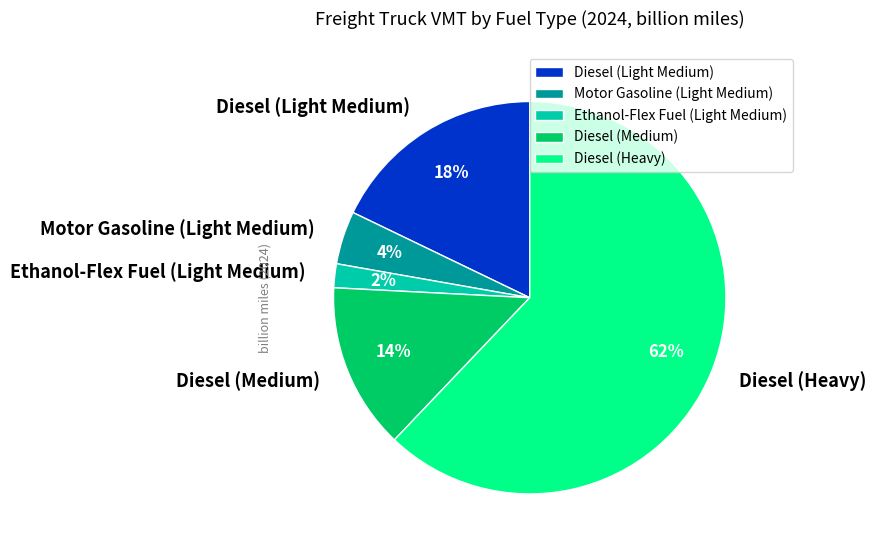

Is the sum of Motor Gasoline (Light Medium) and Diesel (Medium) greater than half?

No